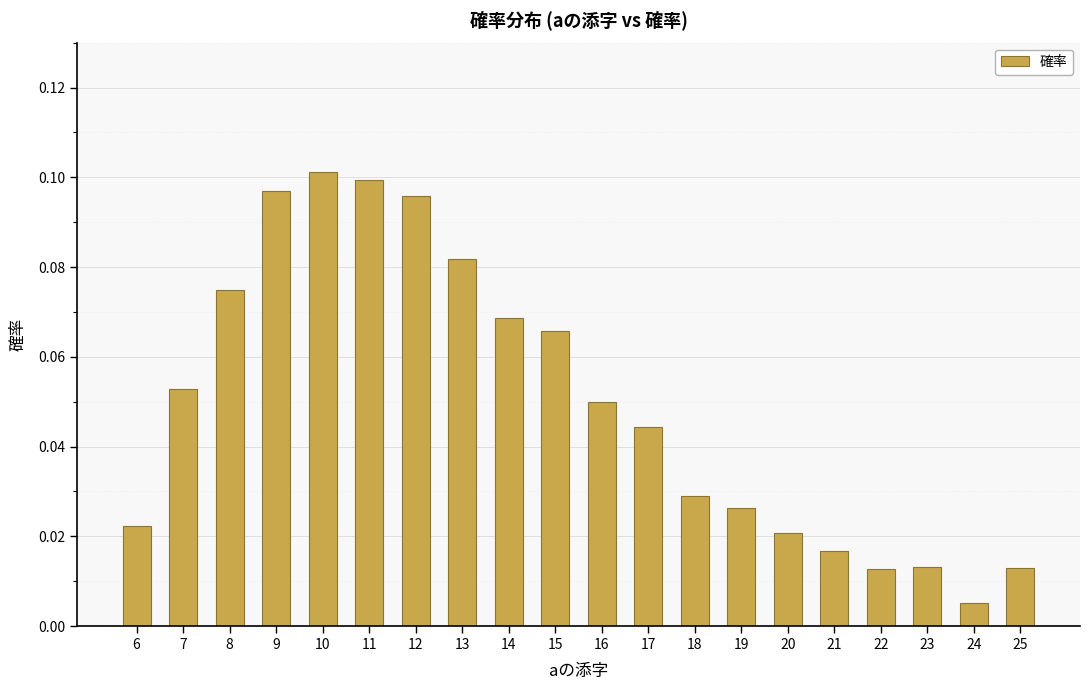

At which label is the value closest to 0?

24